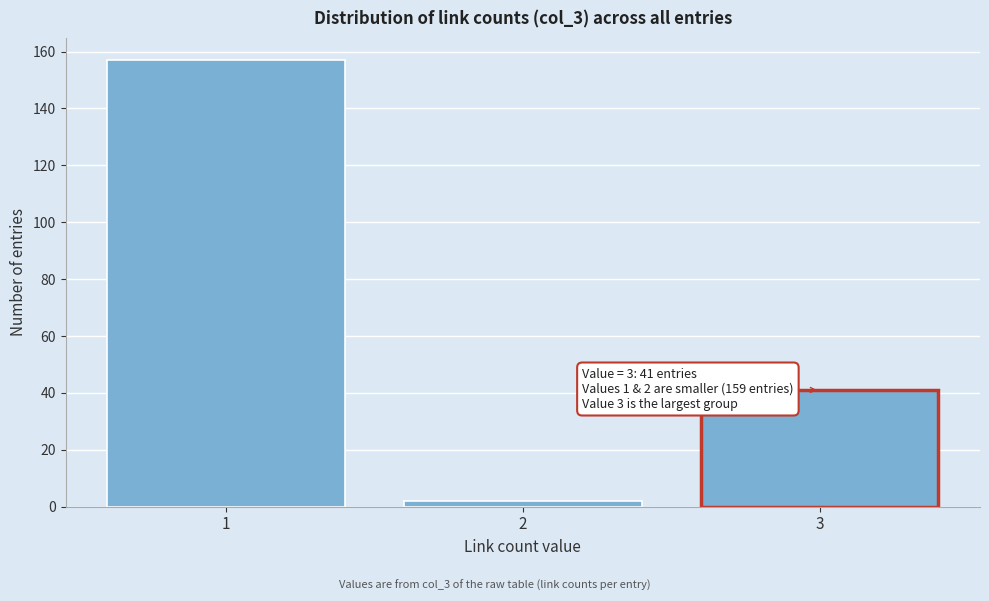

Reading left to right, transcribe all the data shown in this chart.

1=157	2=2	3=41